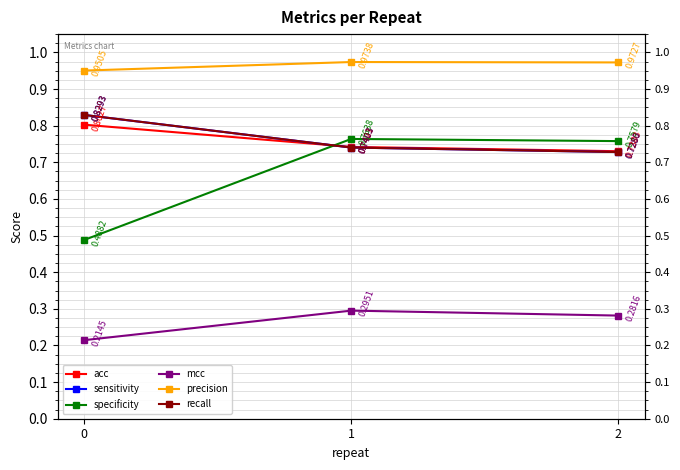

List the labels in order of recall value, smallest first.

2, 1, 0